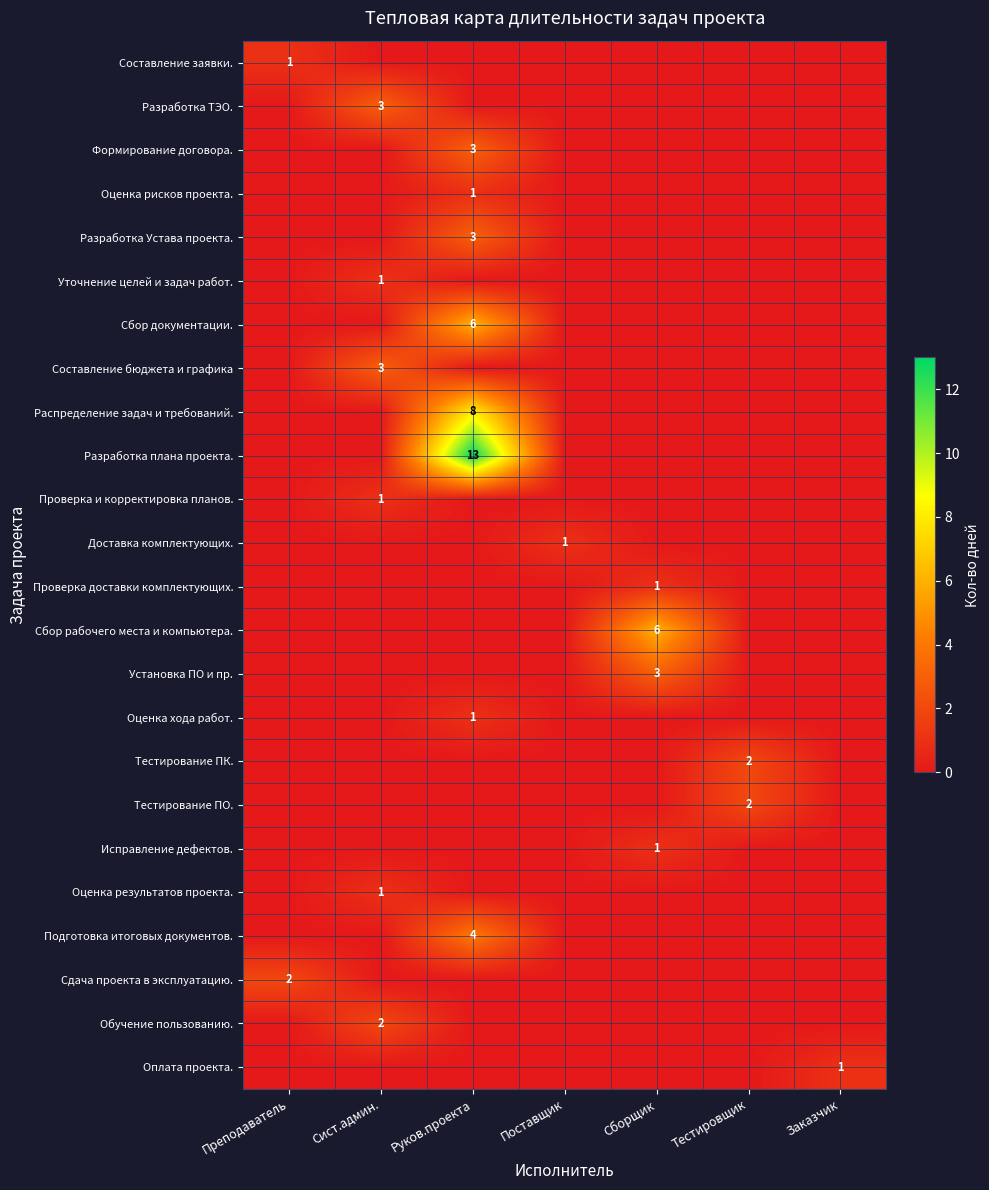

What is the maximum value shown in the chart?

13